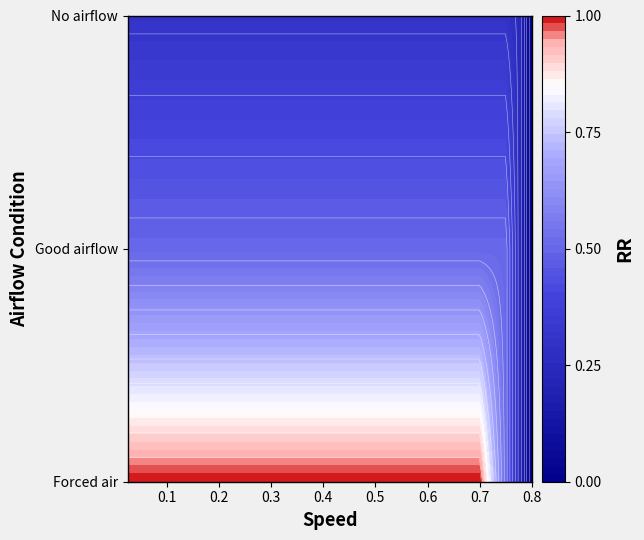

At 0.35, list the series in order from smallest to largest.

No airflow, Good airflow, Forced air